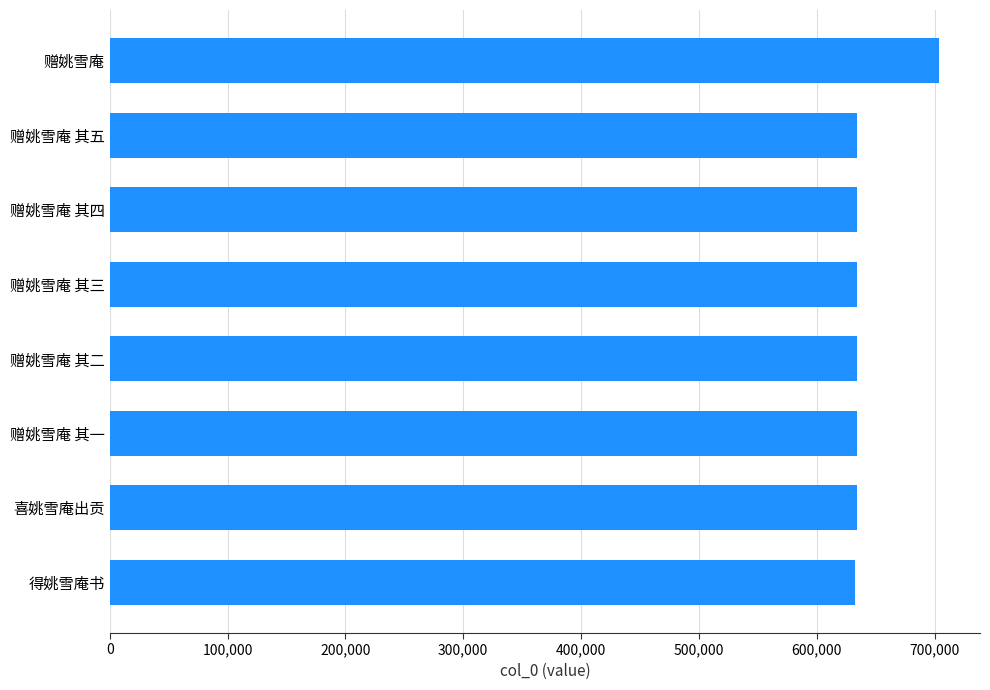

At which category does the chart reach its peak across all series?

赠姚雪庵